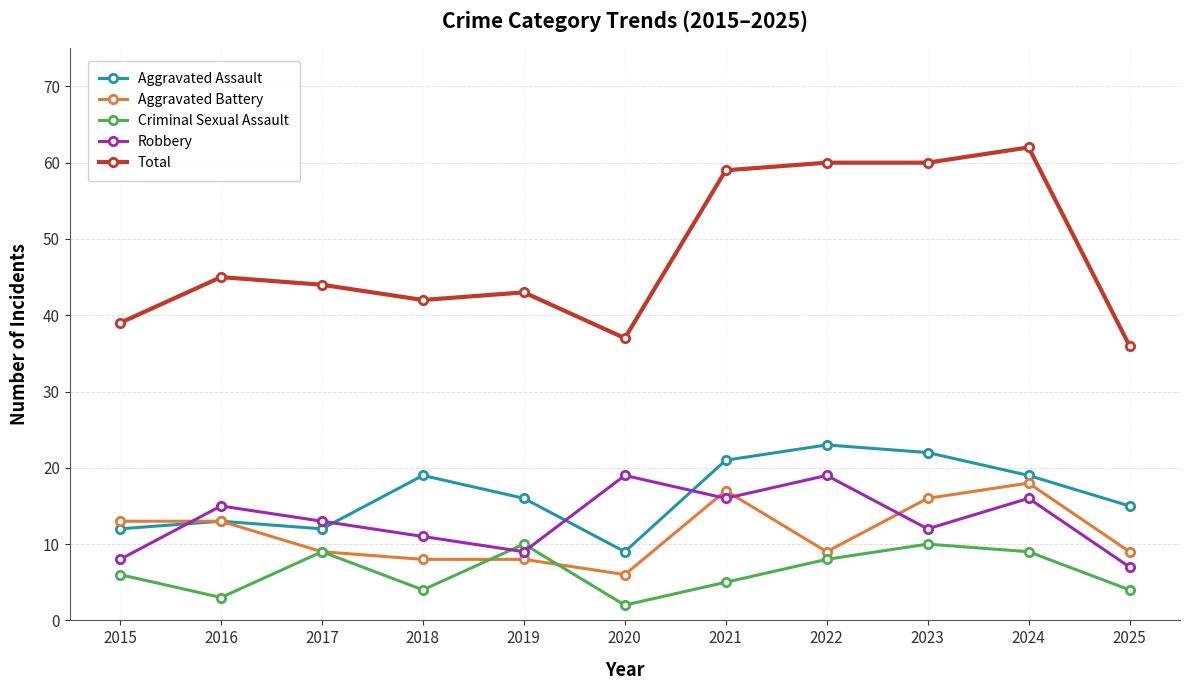

What is the value of the Aggravated Assault point at the 1st from the left?

12